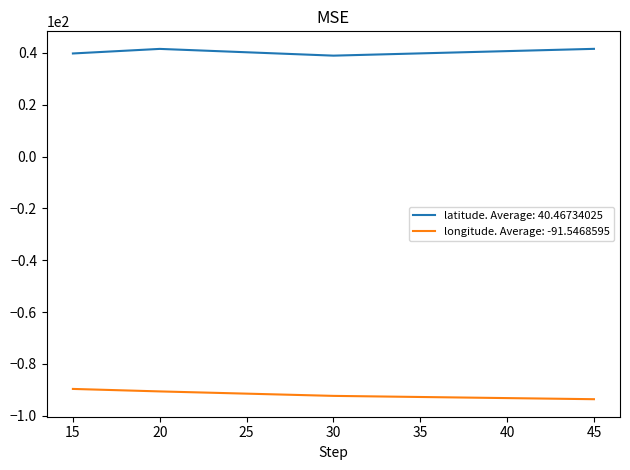

Which series has the largest total across all categories?

latitude. Average: 40.46734025